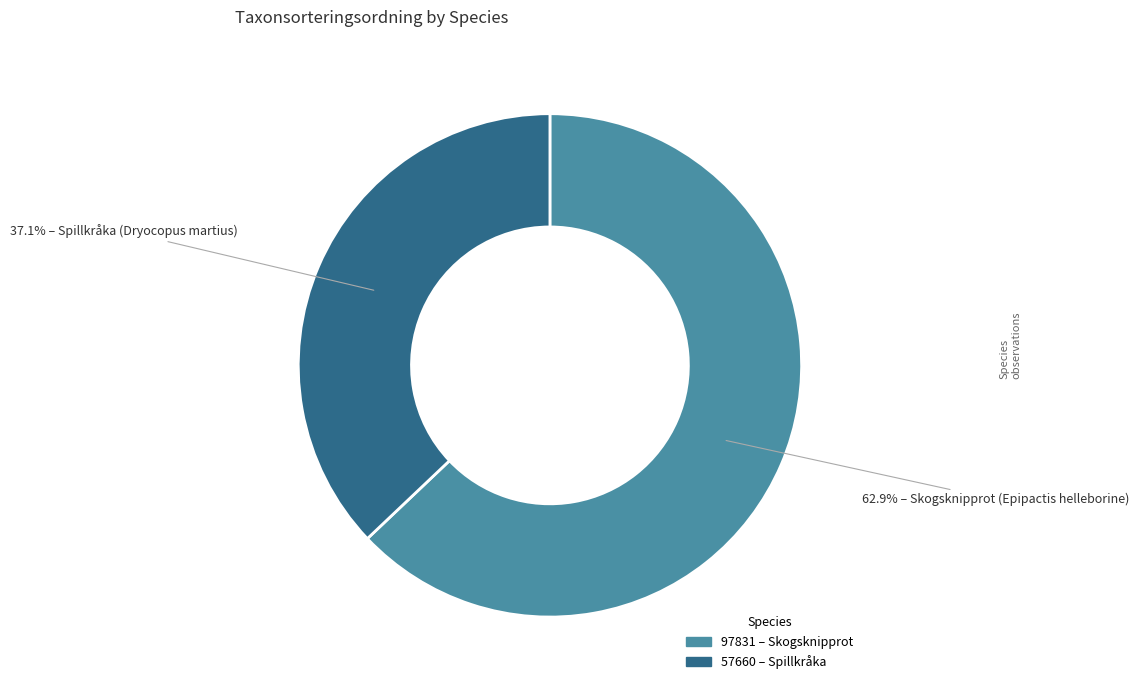

Count the number of slices in the pie.

2